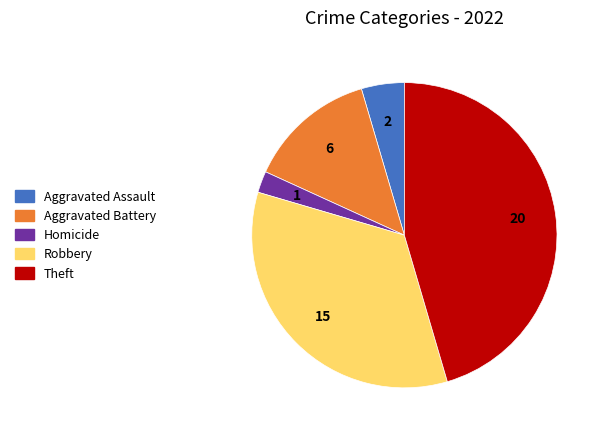

Is there any slice that represents more than half of the pie?

No